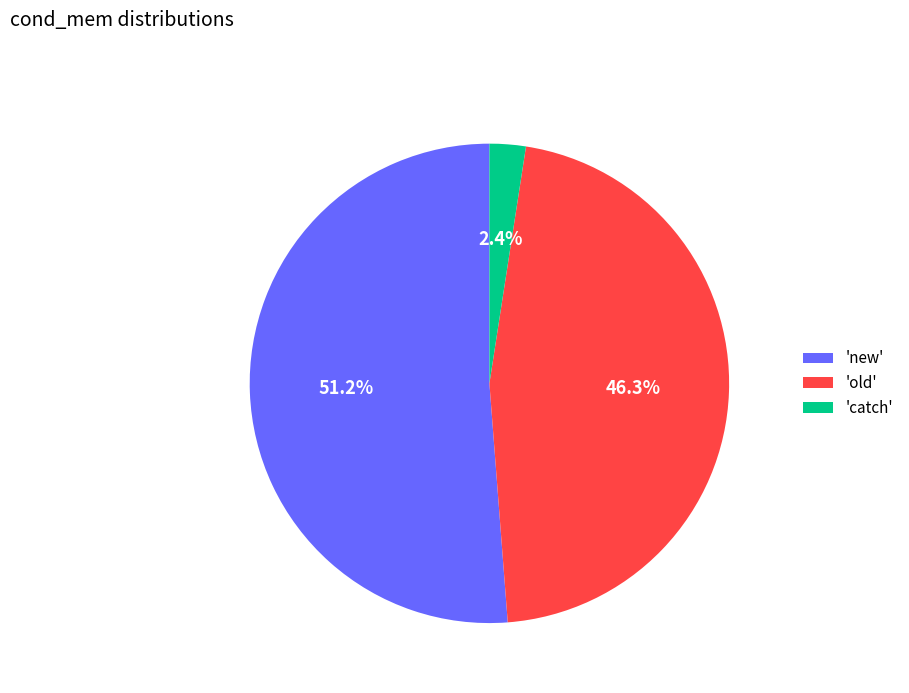

What is the majority slice?

'new'